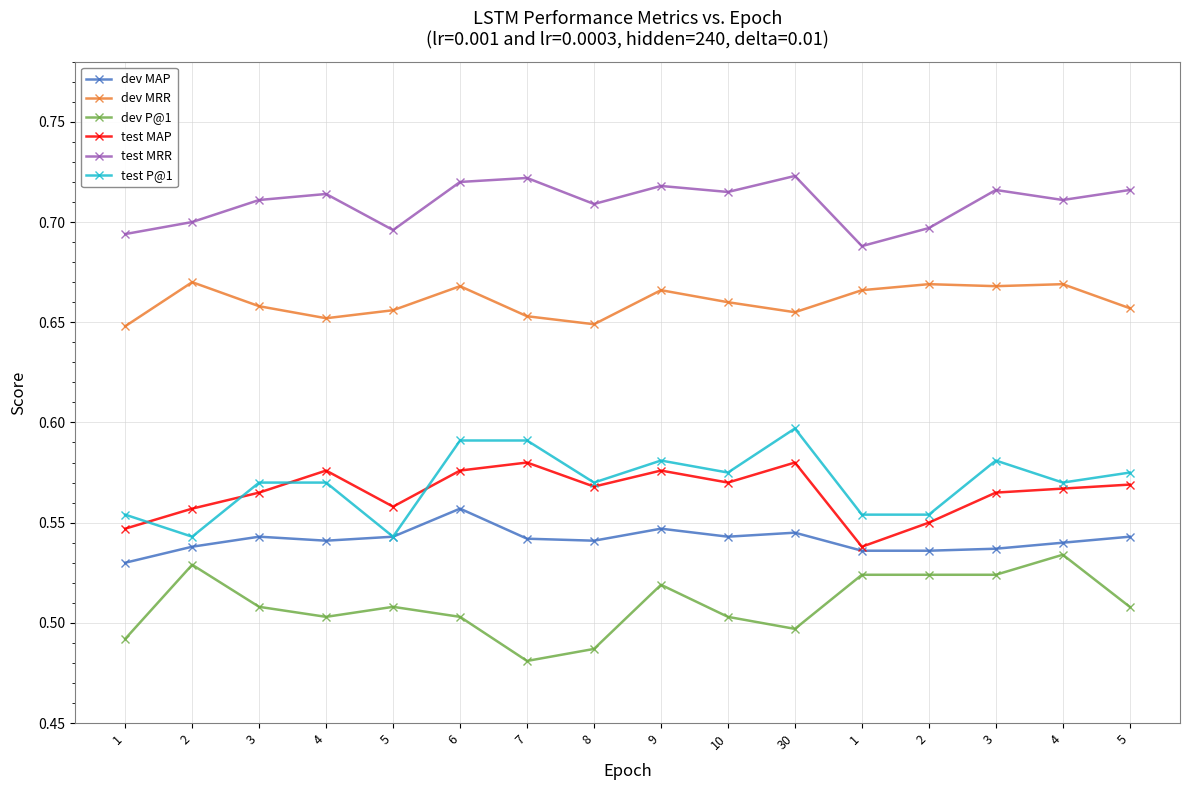

What are all the series names shown in the legend?

dev MAP, dev MRR, dev P@1, test MAP, test MRR, test P@1